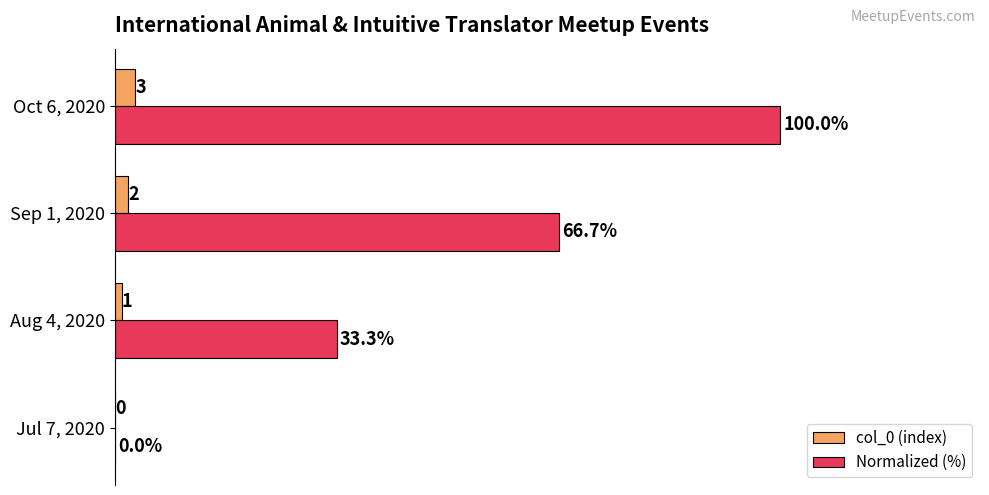

Where is col_0 (index) nearest to the value 1?

Aug 4, 2020